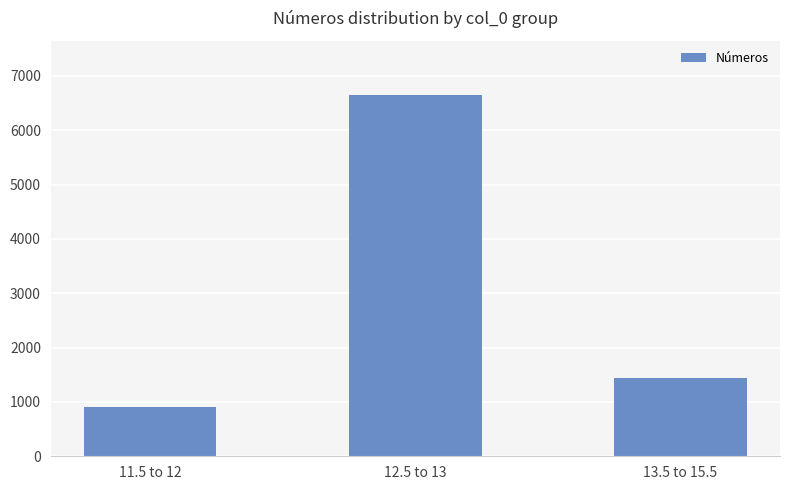

How many bars are there in total?

3